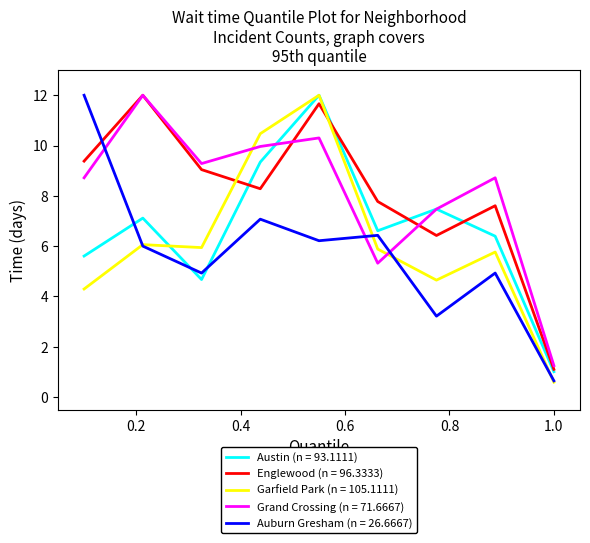

What is the minimum value shown in the chart?

0.6